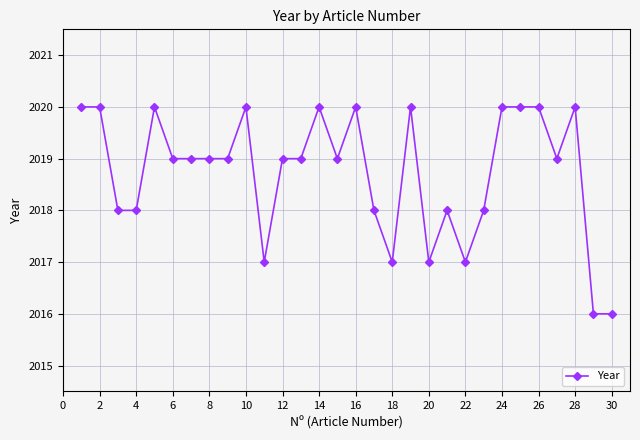

Does the chart display data point markers on the line(s)?

Yes